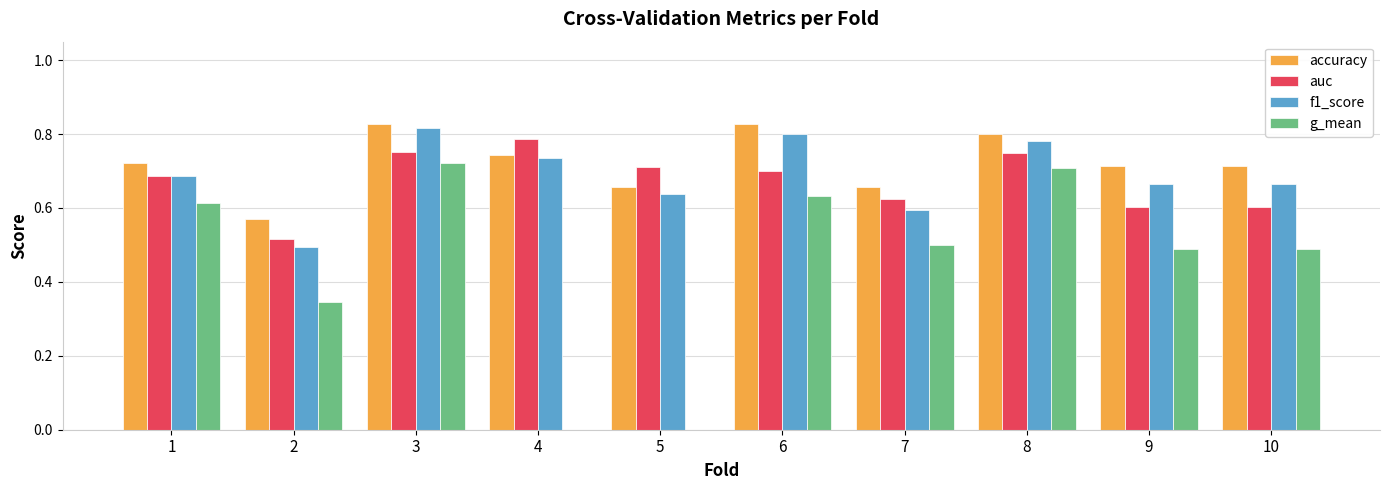

At which label is accuracy closest to 0?

2